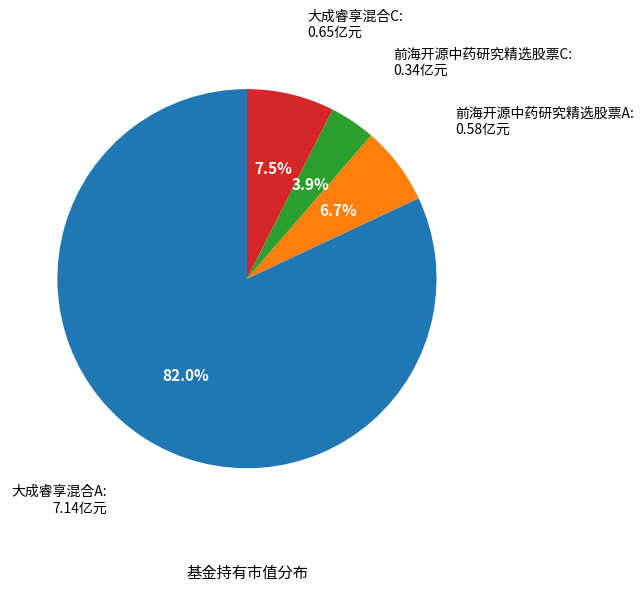

Is there any slice that represents more than half of the pie?

Yes